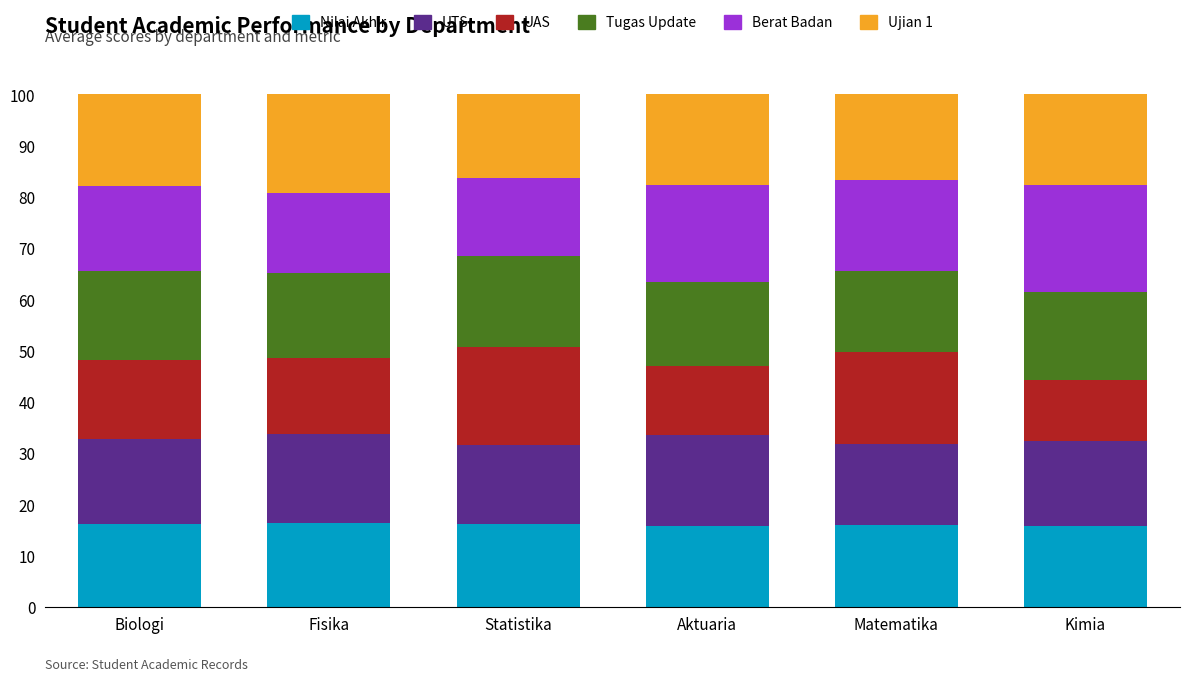

What is the total value across all series at Matematika?

100.0